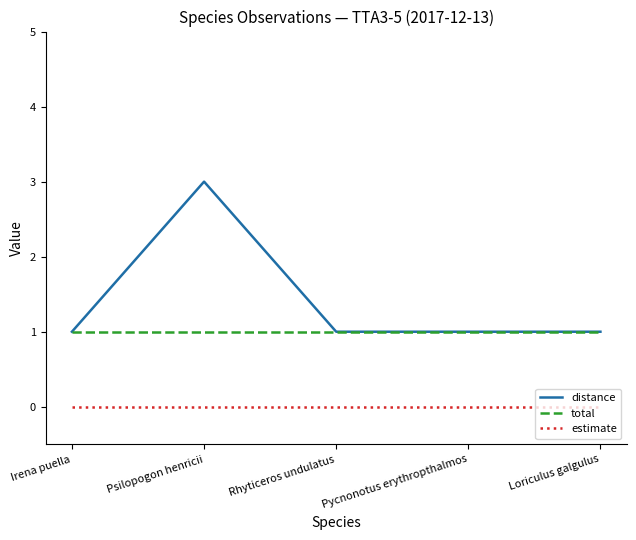

Count the number of data series in this chart.

3